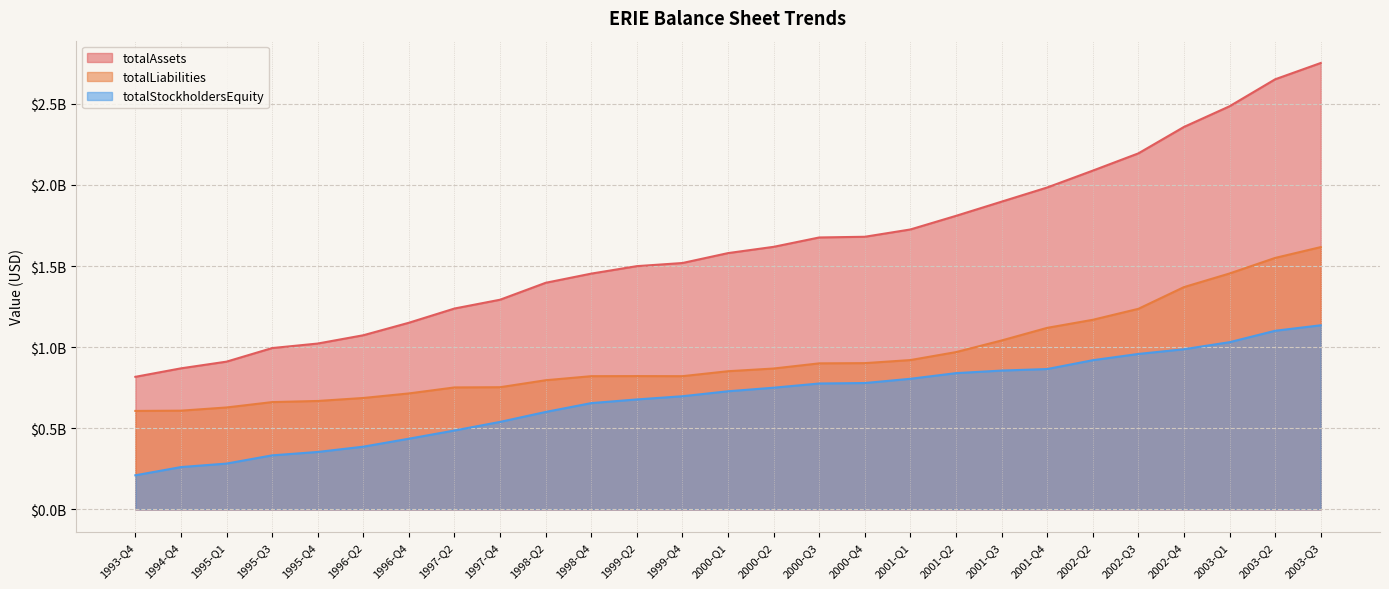

What is the sum of the totalLiabilities values at 1998-Q4 and 2003-Q2?

2371369000